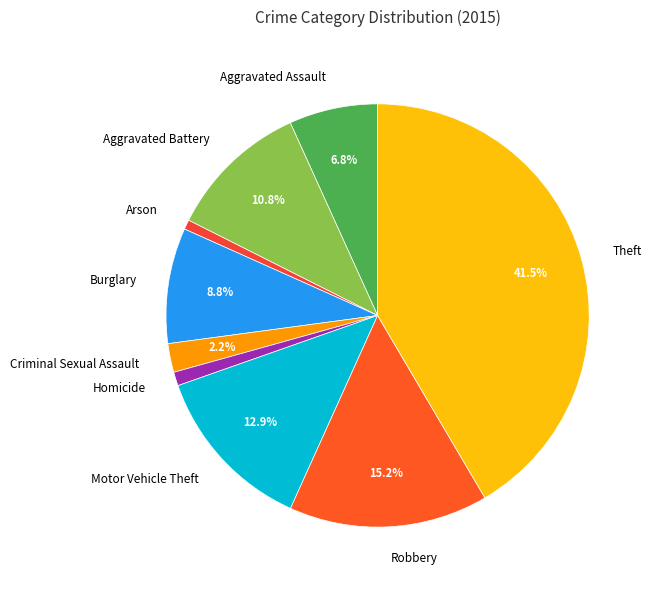

Between Aggravated Assault and Motor Vehicle Theft, which is larger?

Motor Vehicle Theft